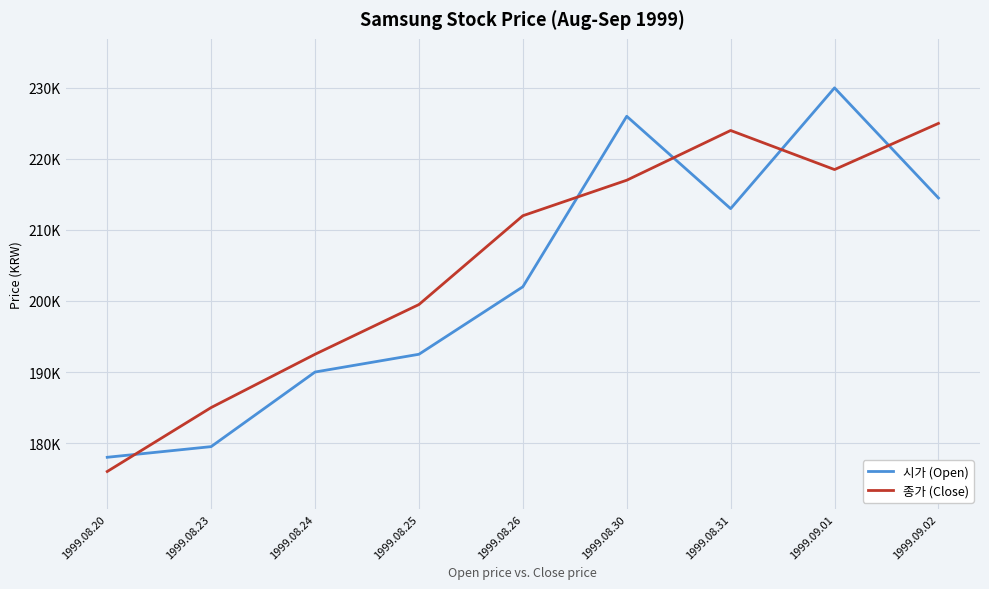

At which label is 종가 (Close) closest to 200500?

1999.08.25